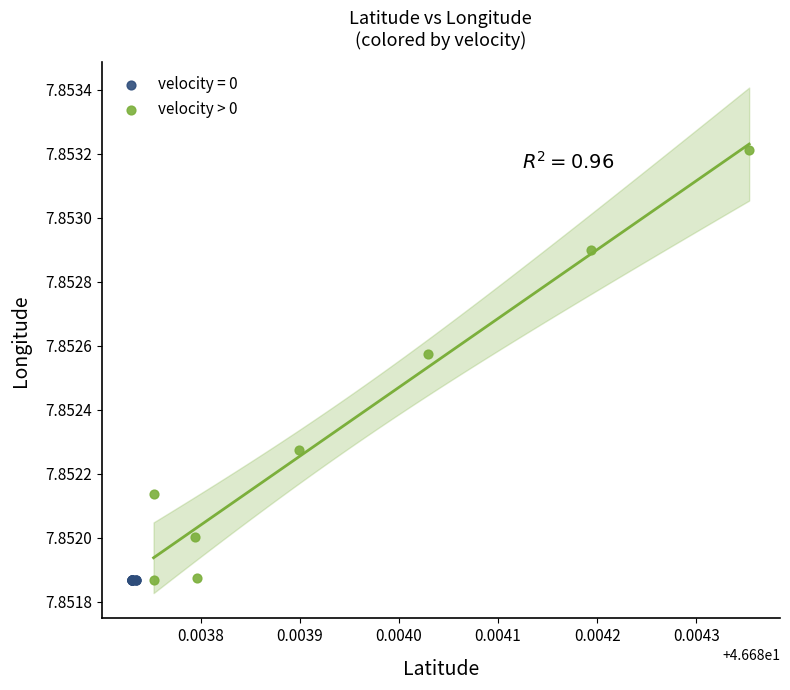

Which series contains the highest Y value?

velocity > 0